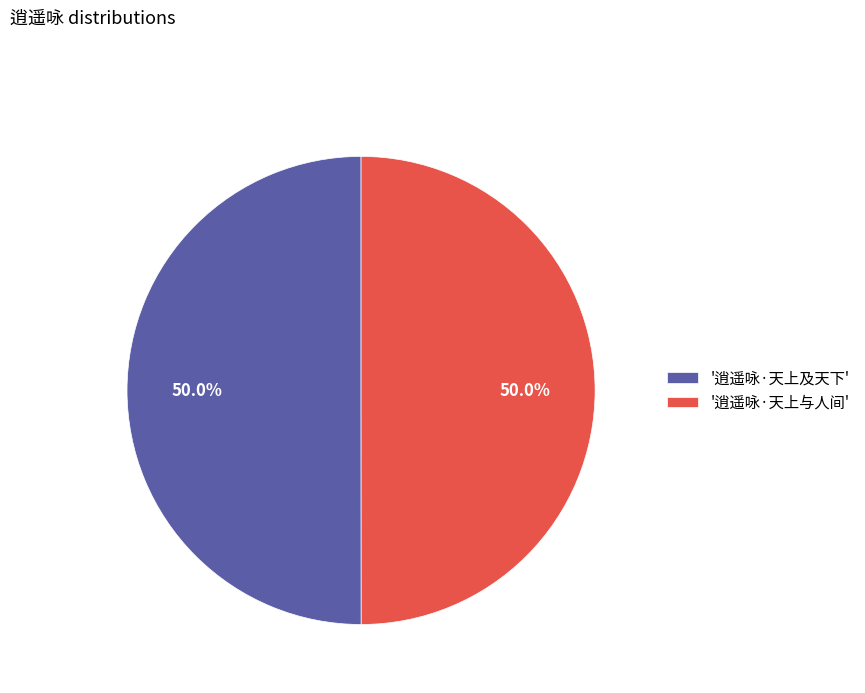

What is the ratio of the value at '逍遥咏·天上与人间' to the value at '逍遥咏·天上及天下'?

1.0